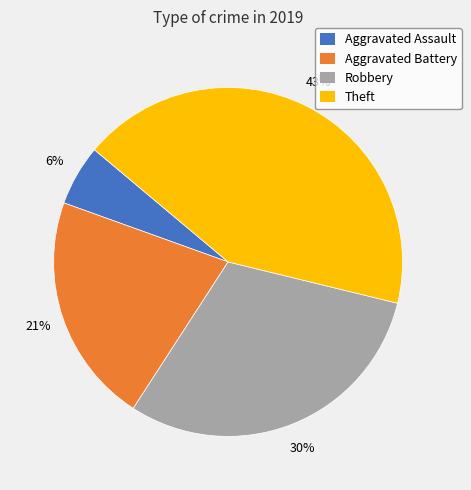

Is there any slice that represents more than half of the pie?

No